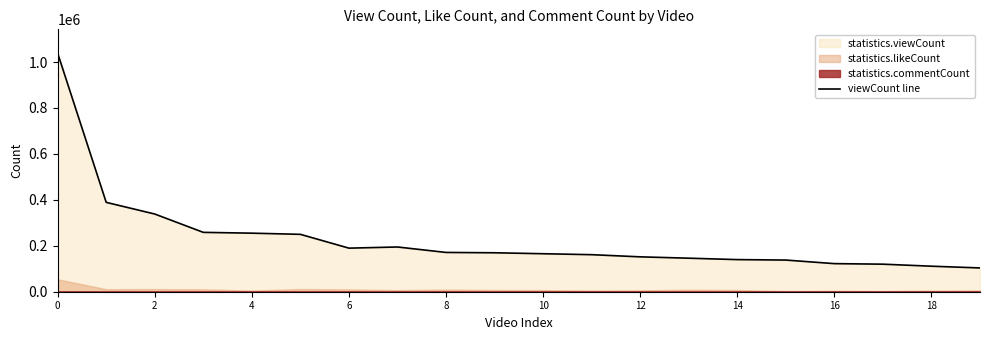

Which label corresponds to the smallest value in the chart?

19